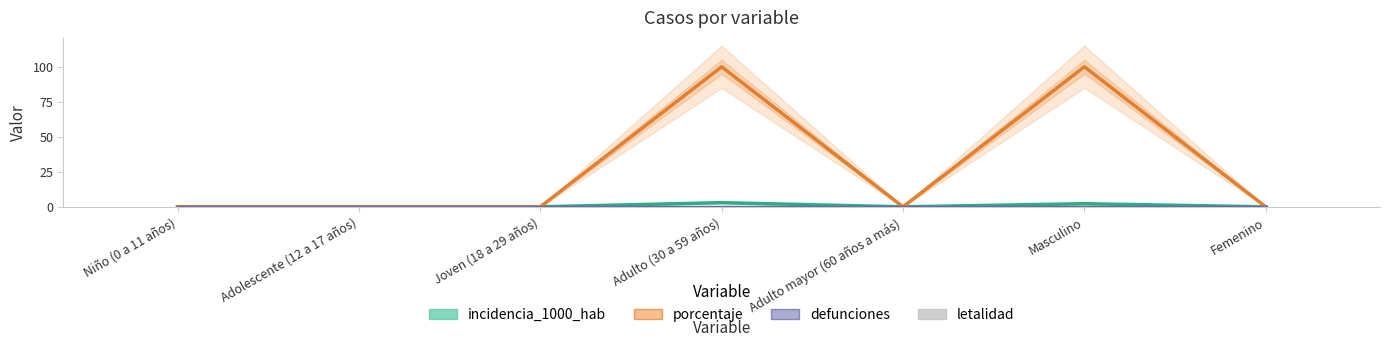

Is the value of porcentaje at Niño (0 a 11 años) greater than the value of defunciones at Masculino?

No